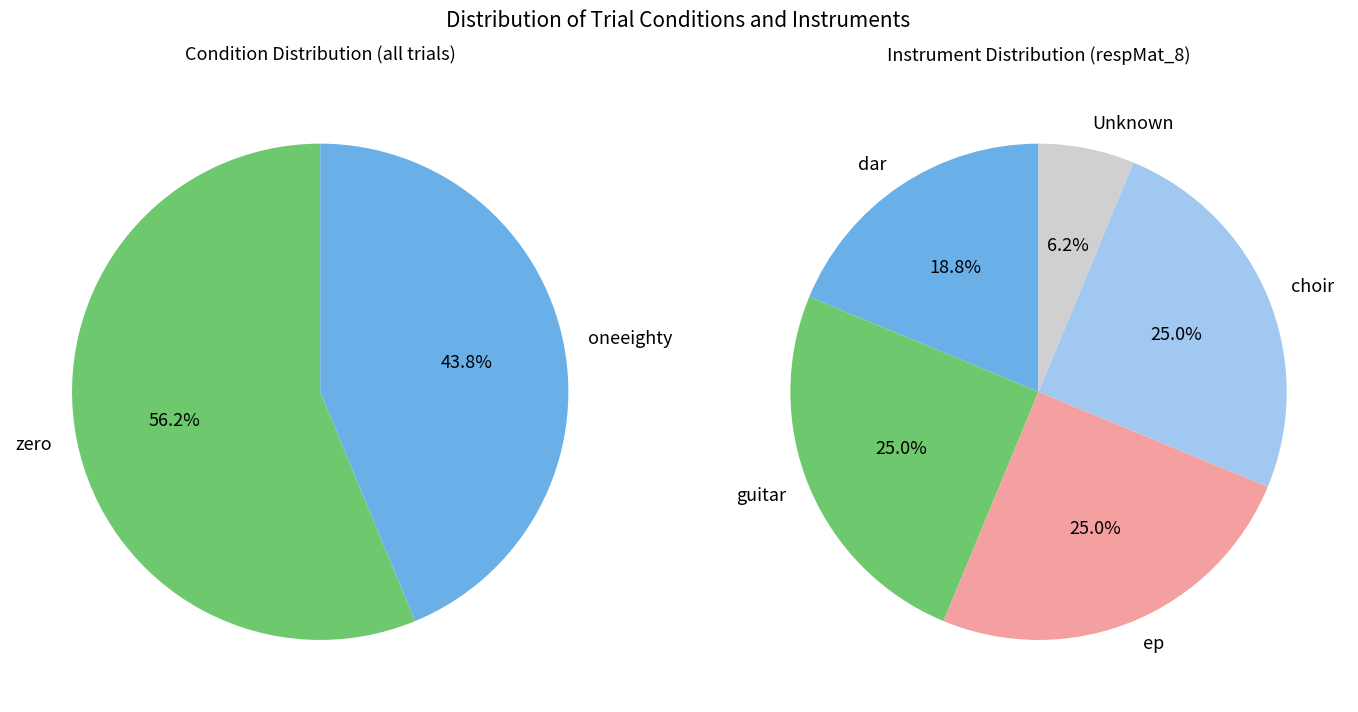

What is the total percentage of oneeighty and zero?

100.0%